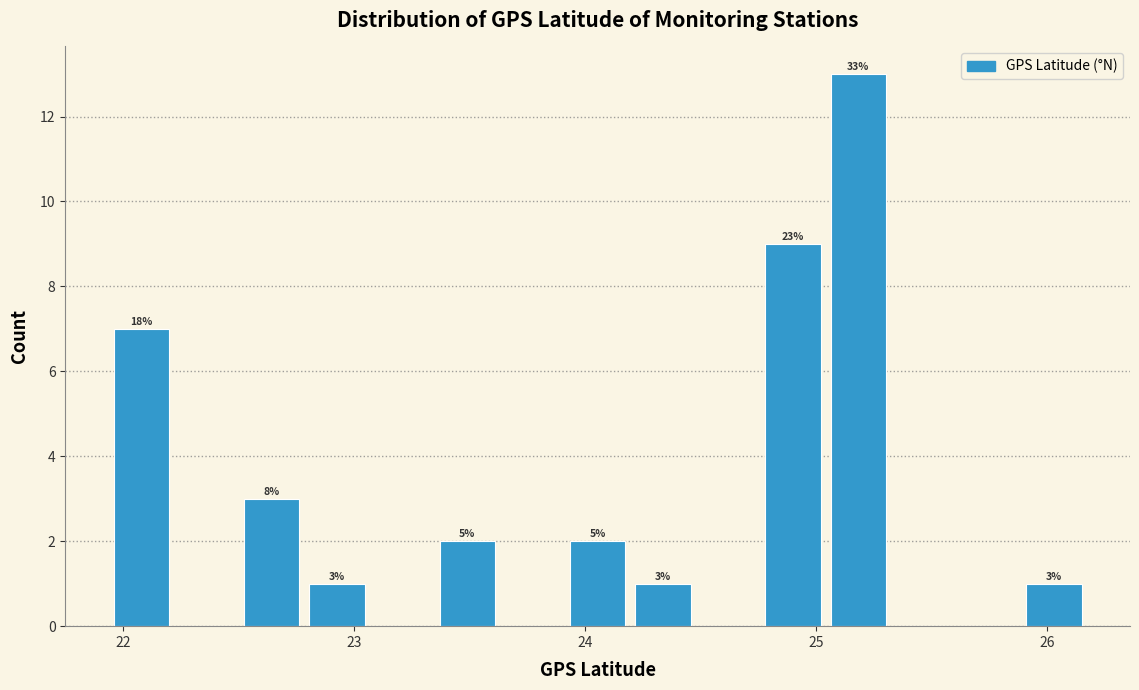

Read against the x-axis, roughly where is the centre of the tallest bar?

25.2